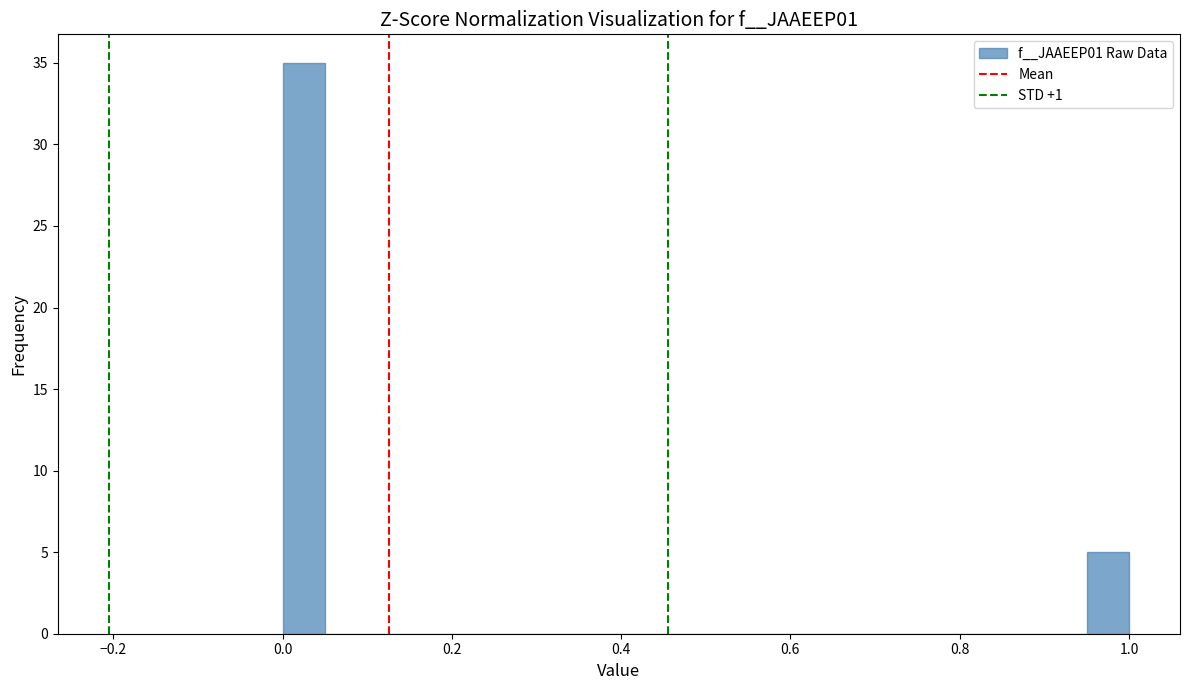

Around what value on the x-axis is the tallest bar? Give the approximate position of its centre, as read against the axis.

0.02